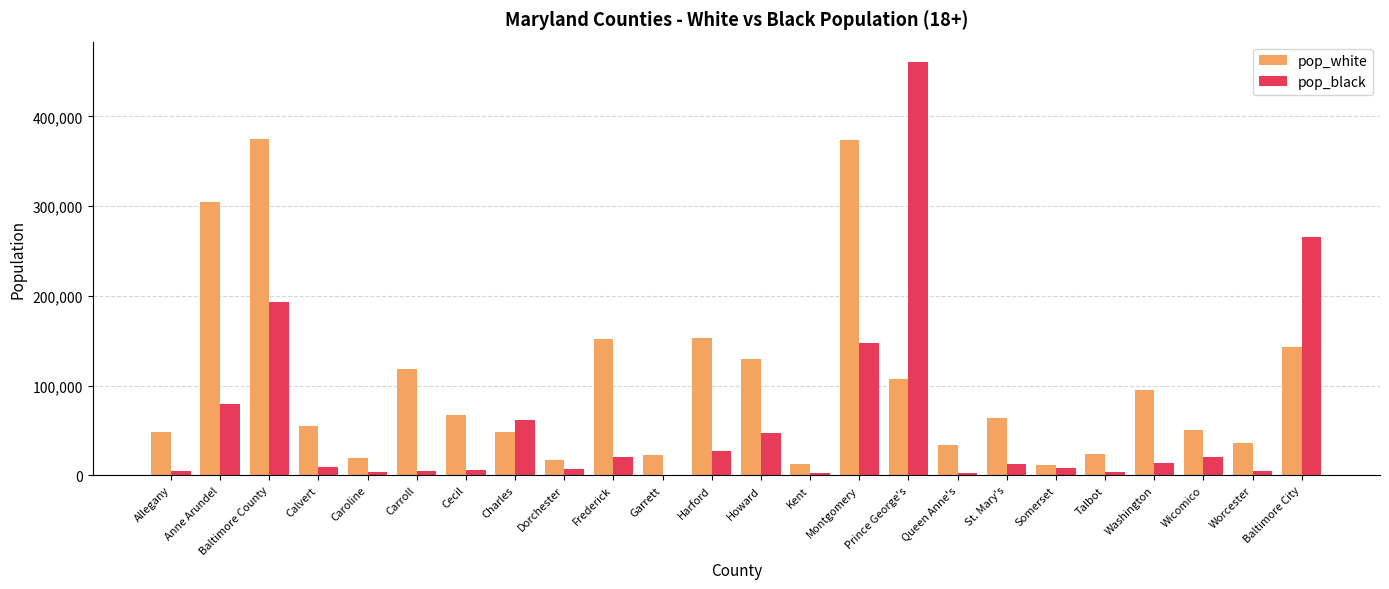

Is the value of pop_black at Charles greater than the value of pop_white at Montgomery?

No